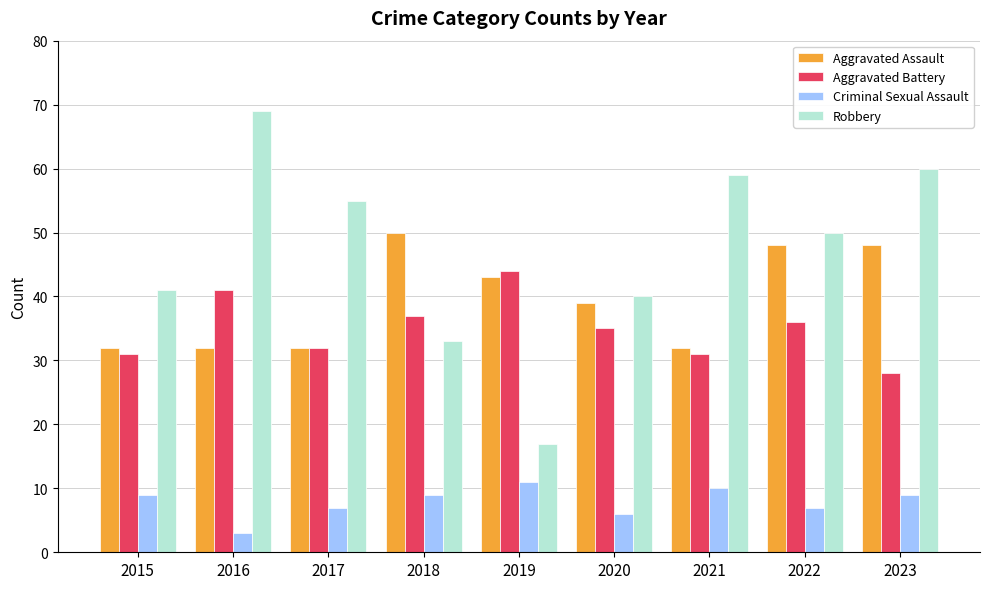

Which series has the largest total across all categories?

Robbery